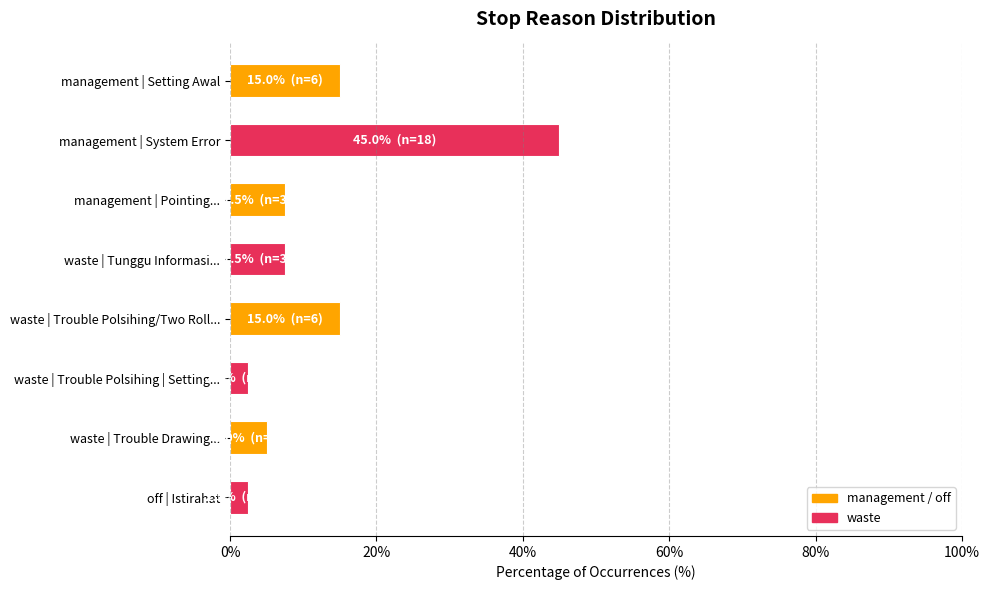

What is the difference between the maximum and minimum values?

42.5